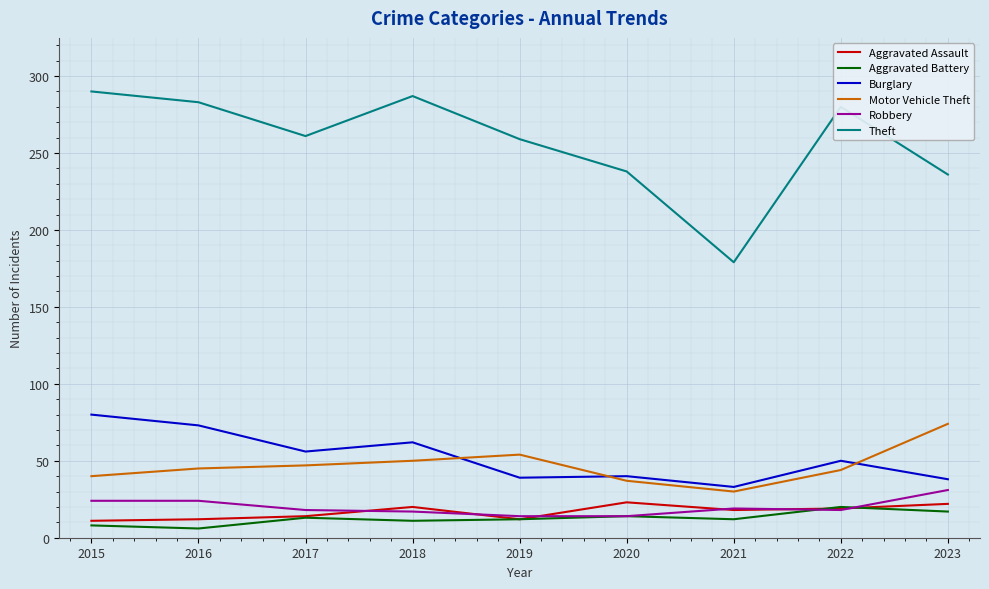

Is it true that Theft equals 311 at 2020?

False